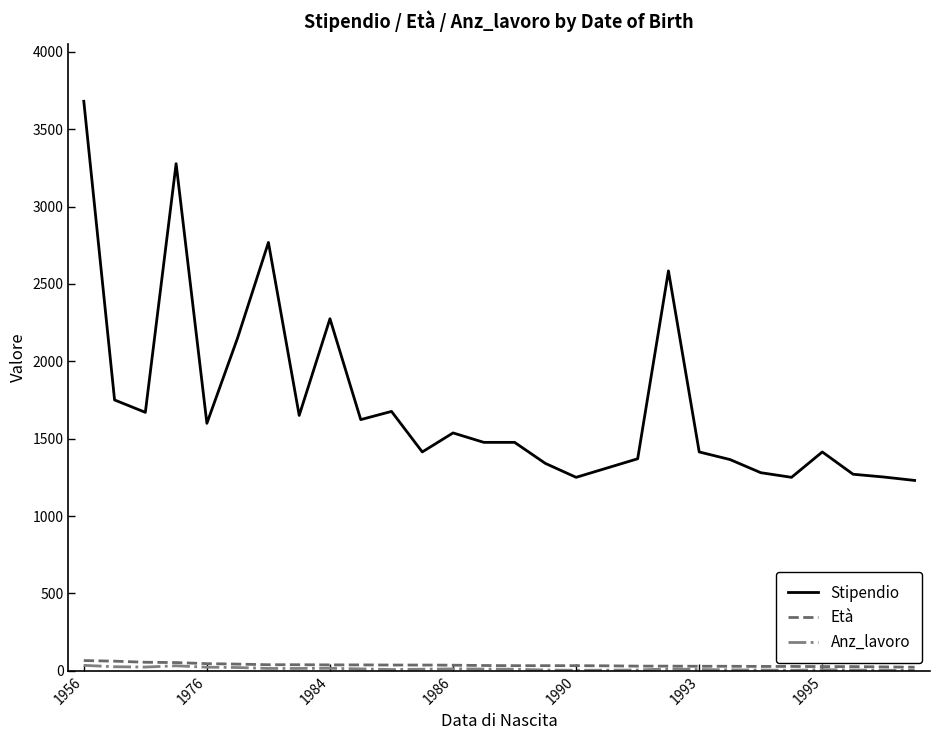

True or false: Stipendio and Età intersect in this chart.

False